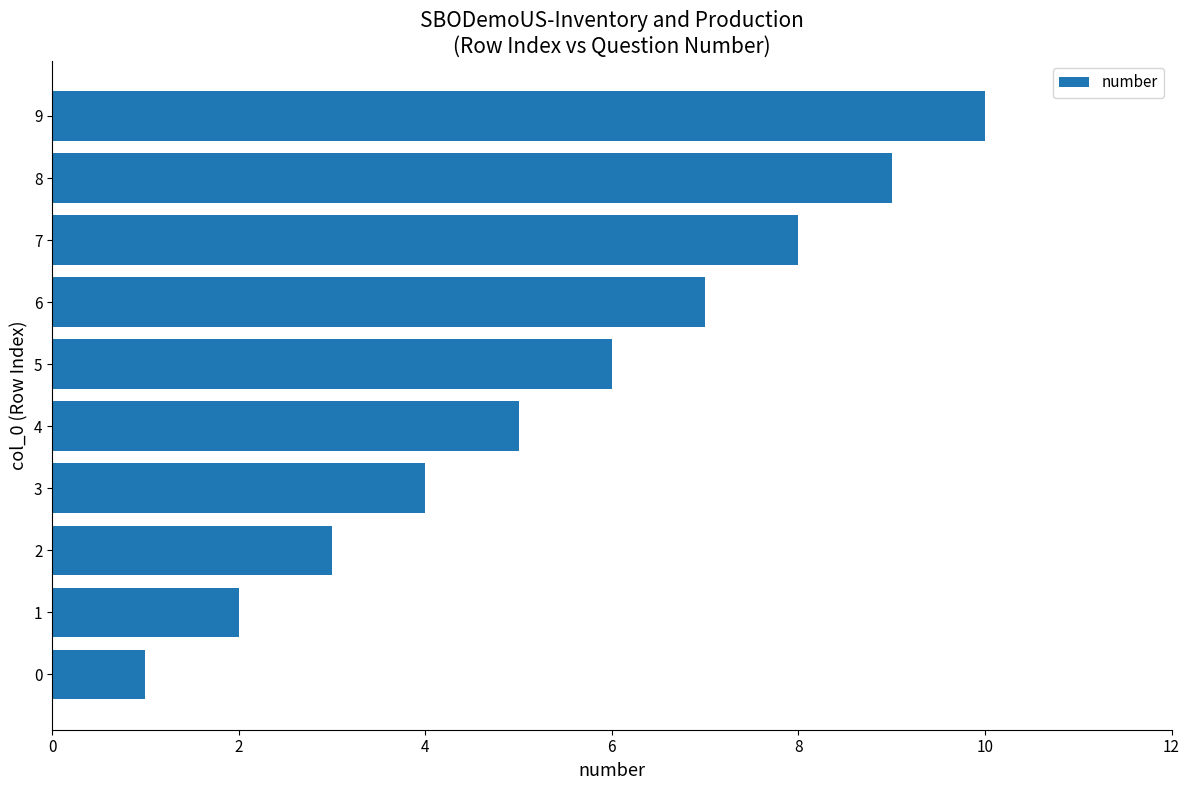

What is the difference between the maximum and minimum values?

9